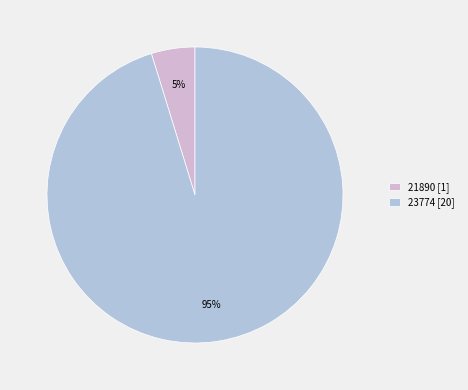

Which slice is the smallest?

21890